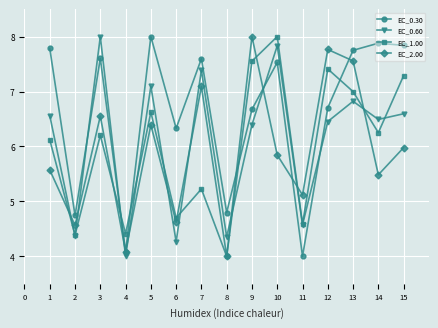

What is the difference between the second highest and second lowest values in the EC_0.60 series?

3.6